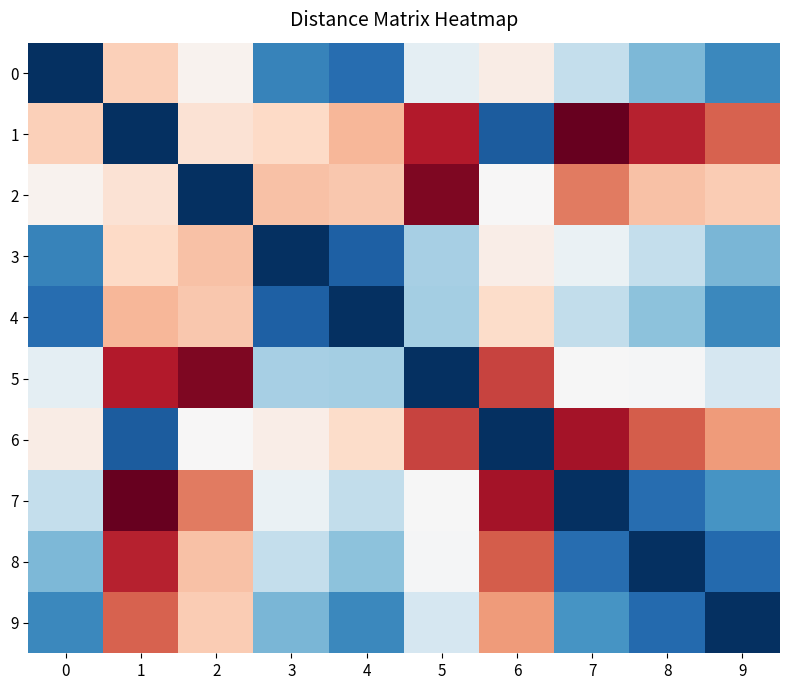

How many distinct data groups are displayed?

10